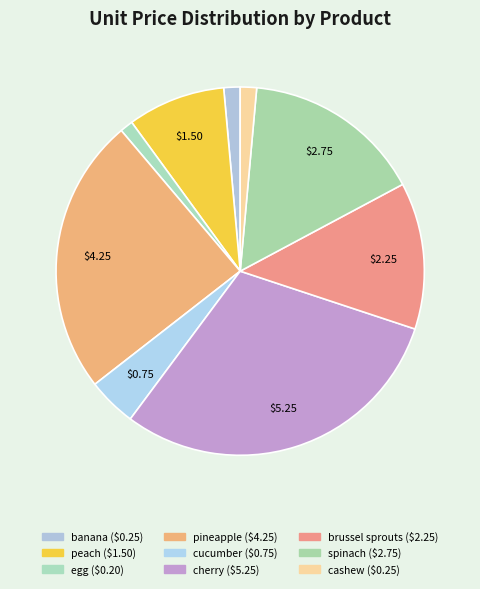

To the nearest percent, what is the average slice percentage?

11%